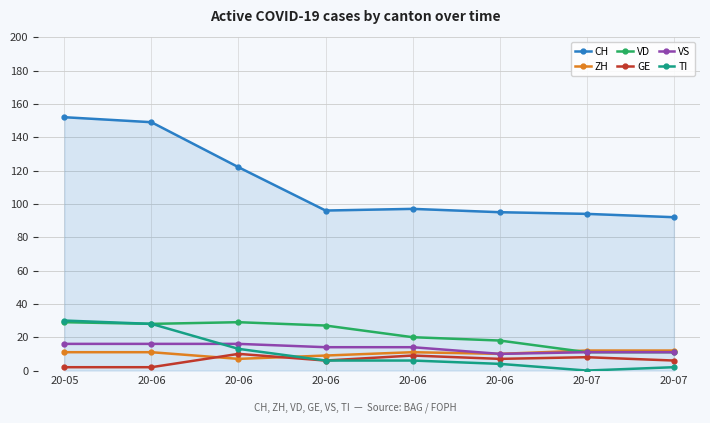

At which category is the sum across all series the highest?

20-05